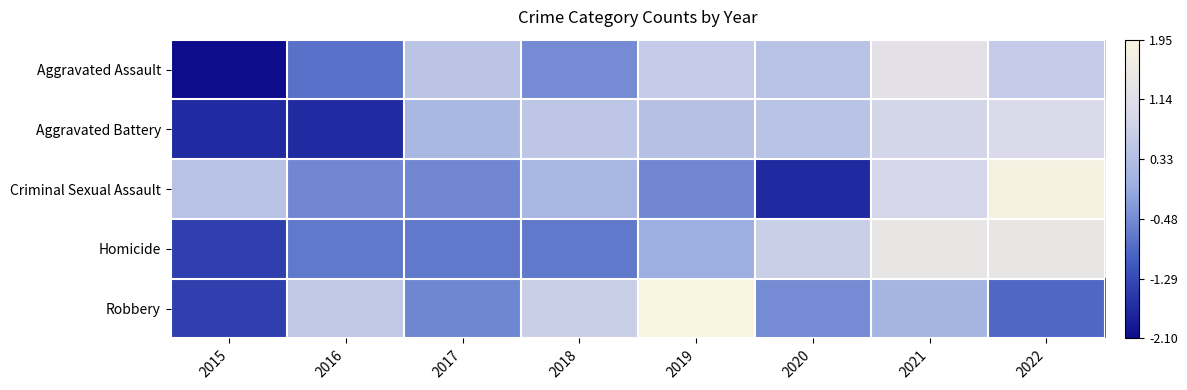

Reading right to left, transcribe all the data shown in this chart.

Aggravated Assault: 2022=0.6	2021=1.3	2020=0.4	2019=0.6	2018=-0.5	2017=0.5	2016=-0.8	2015=-2.1
Aggravated Battery: 2022=1.0	2021=0.8	2020=0.4	2019=0.4	2018=0.5	2017=0.2	2016=-1.7	2015=-1.7
Criminal Sexual Assault: 2022=1.8	2021=0.9	2020=-1.7	2019=-0.5	2018=0.2	2017=-0.5	2016=-0.5	2015=0.4
Homicide: 2022=1.4	2021=1.4	2020=0.7	2019=0.0	2018=-0.7	2017=-0.7	2016=-0.7	2015=-1.4
Robbery: 2022=-0.9	2021=0.1	2020=-0.5	2019=2.0	2018=0.7	2017=-0.5	2016=0.6	2015=-1.4